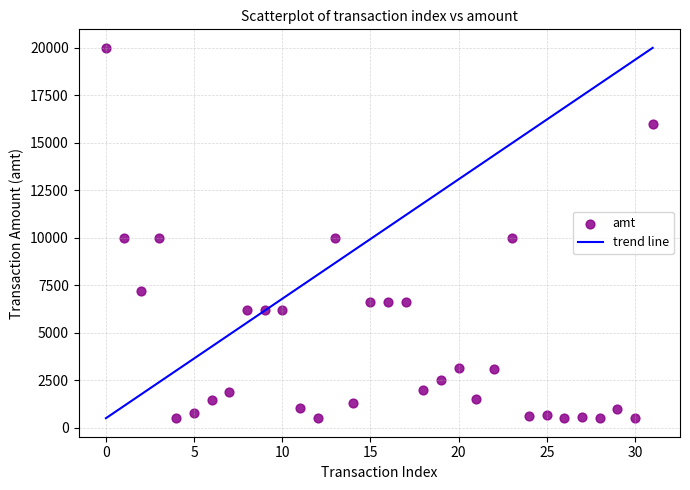

What is the range of Y values (max minus min)?

19505